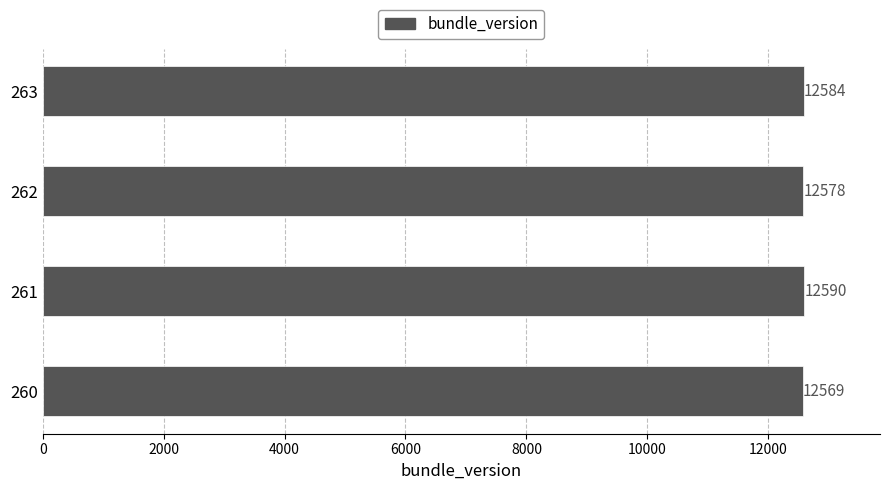

What is the smallest value displayed?

12569